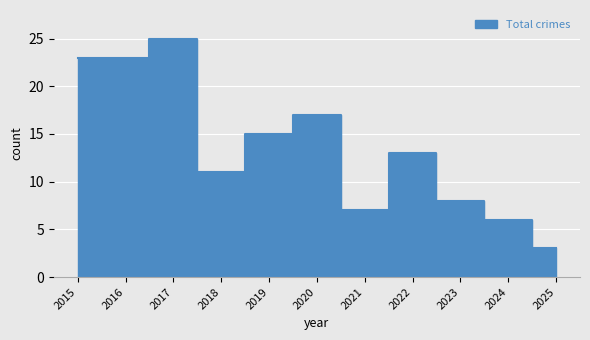

Which series has the widest spread of values?

Total